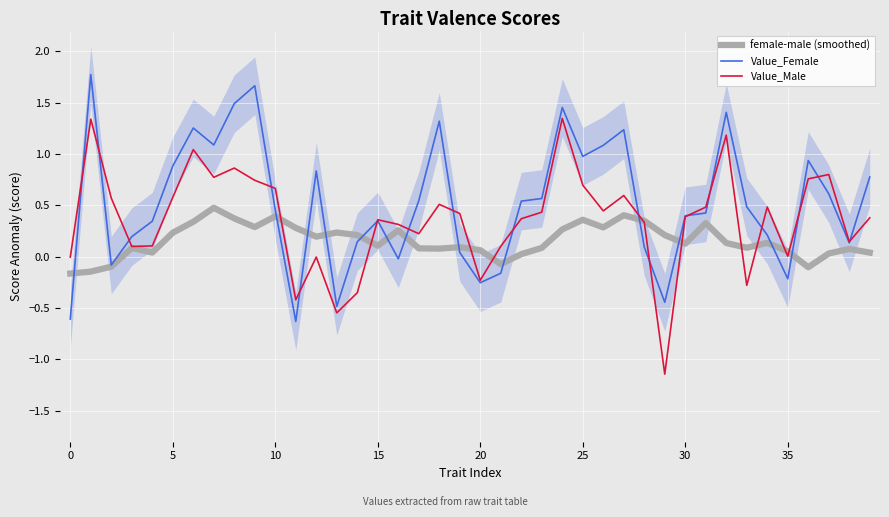

Count the number of data series in this chart.

3